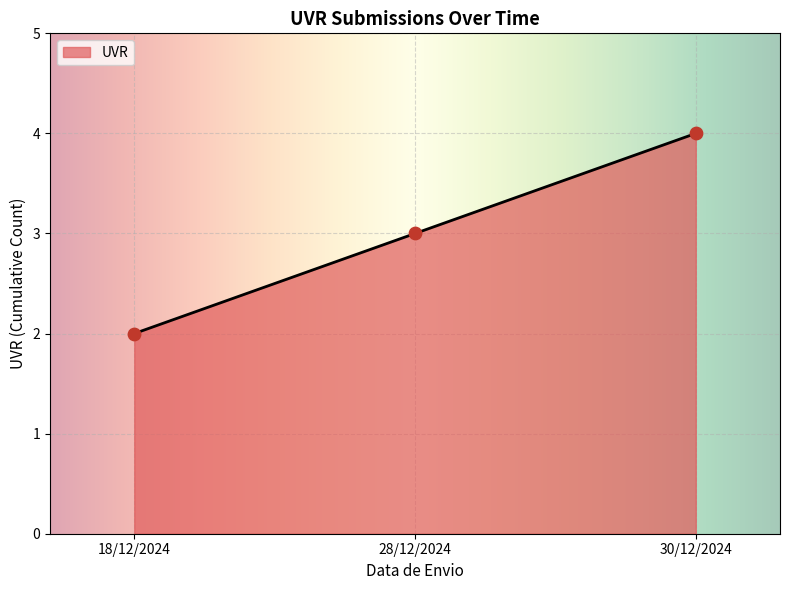

What is the change in value from 18/12/2024 to 28/12/2024?

+1